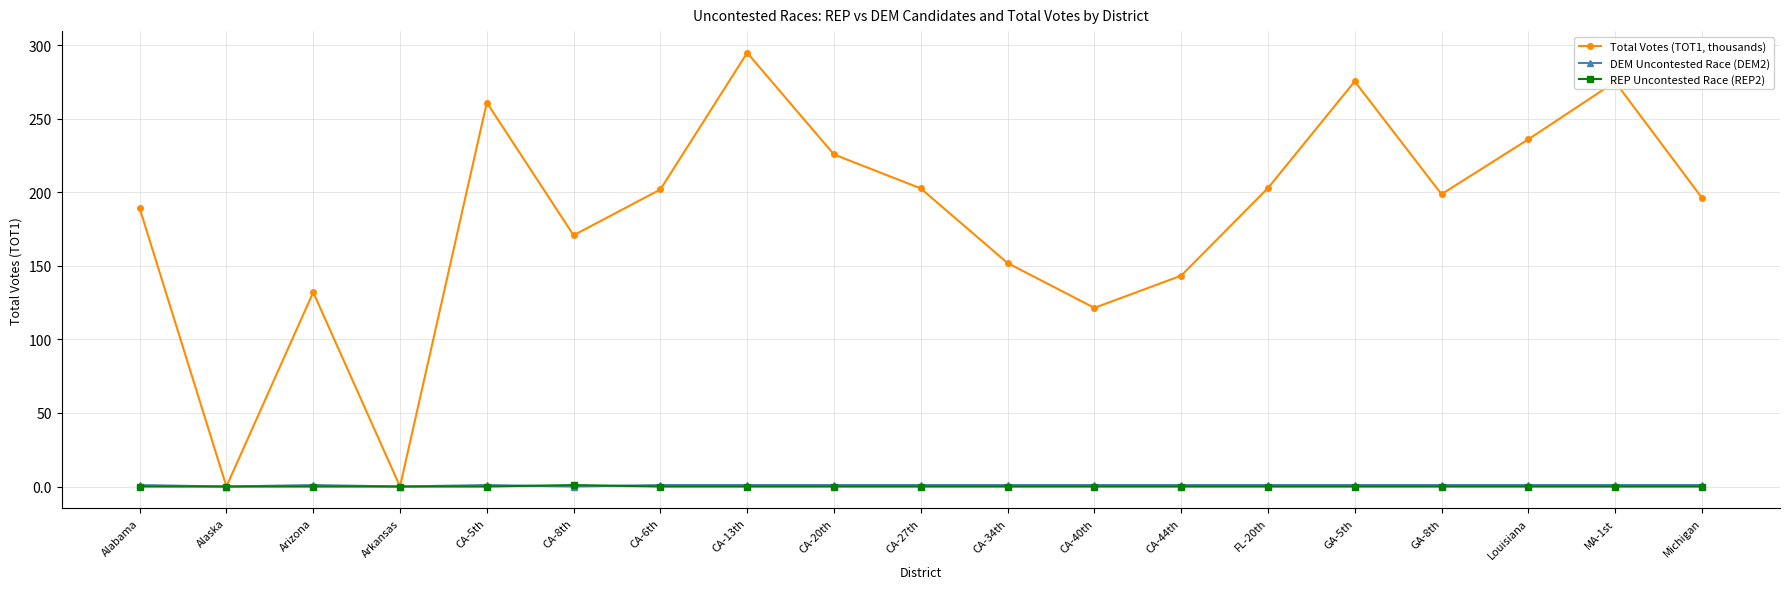

What position from the left is CA-5th?

5